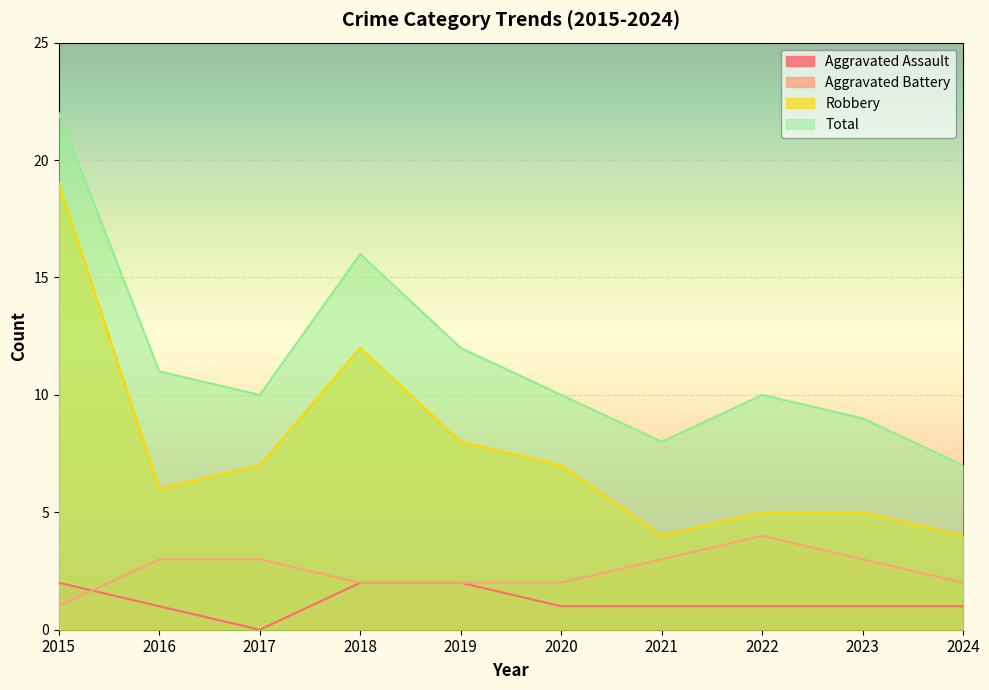

The value of Total at 2022 is 10. True or false?

True